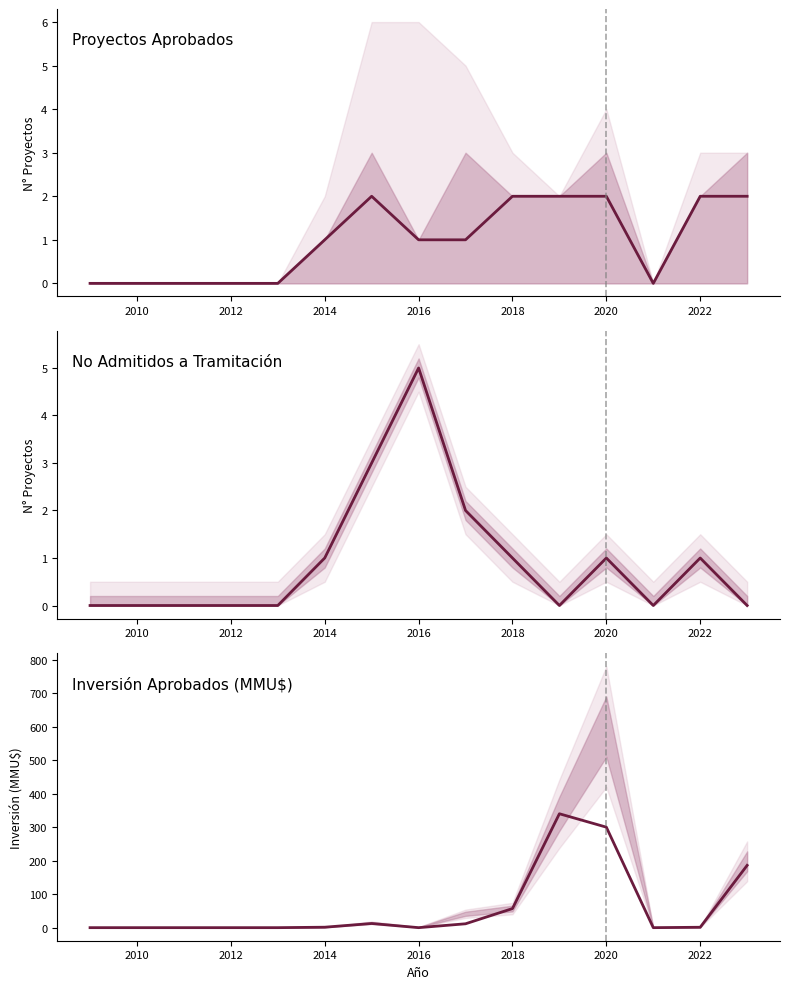

How many values in the Proyectos Aprobados series exceed 1?

6